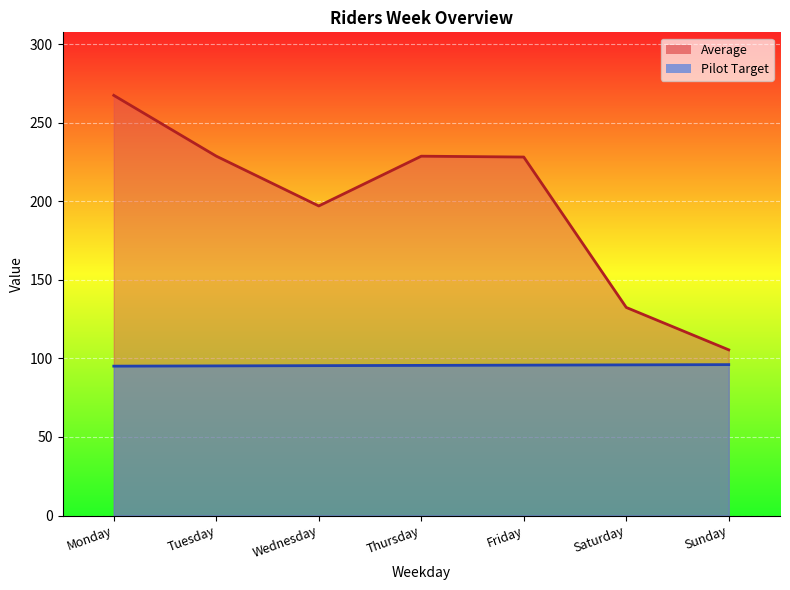

True or false: Pilot Target and Average cross at least once.

False